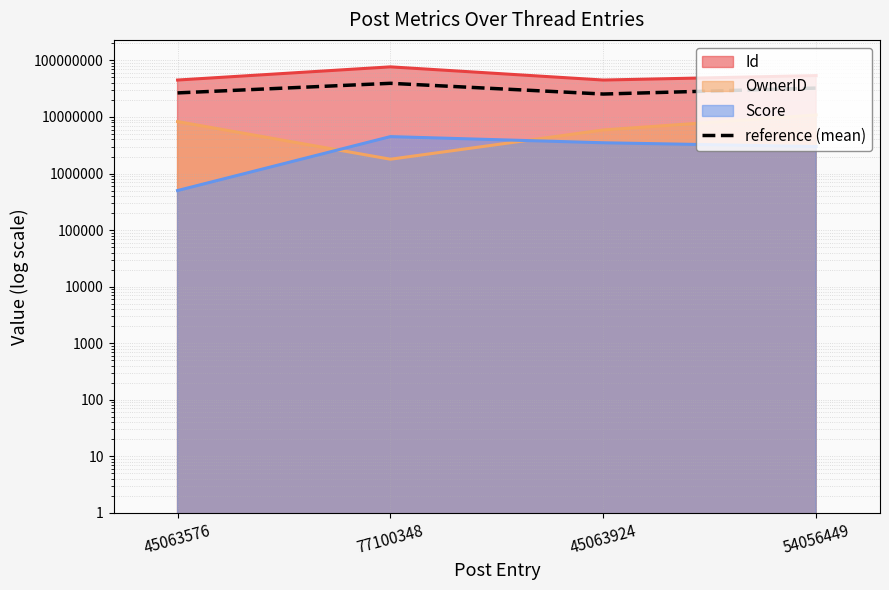

How many values exceed 32464710?

1